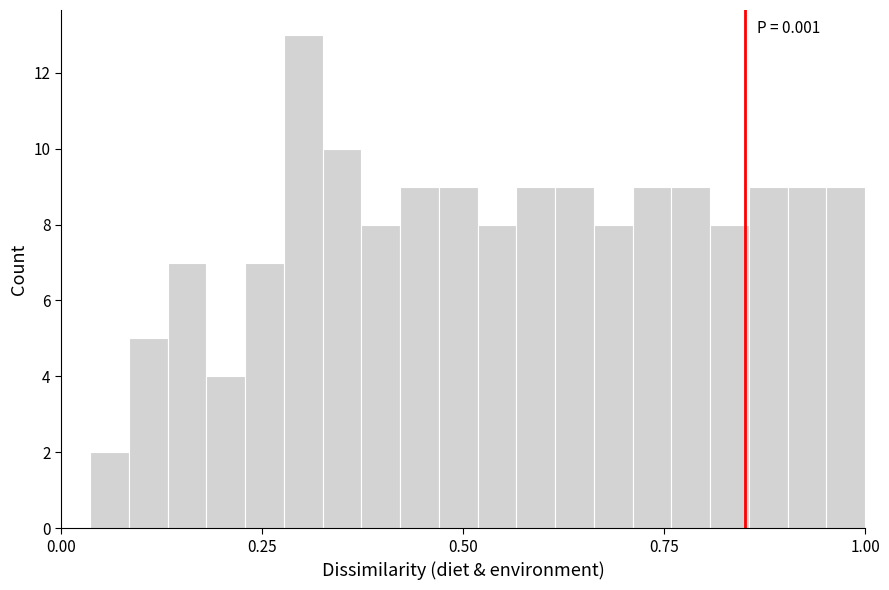

Around what value on the x-axis is the tallest bar? Give the approximate position of its centre, as read against the axis.

0.30